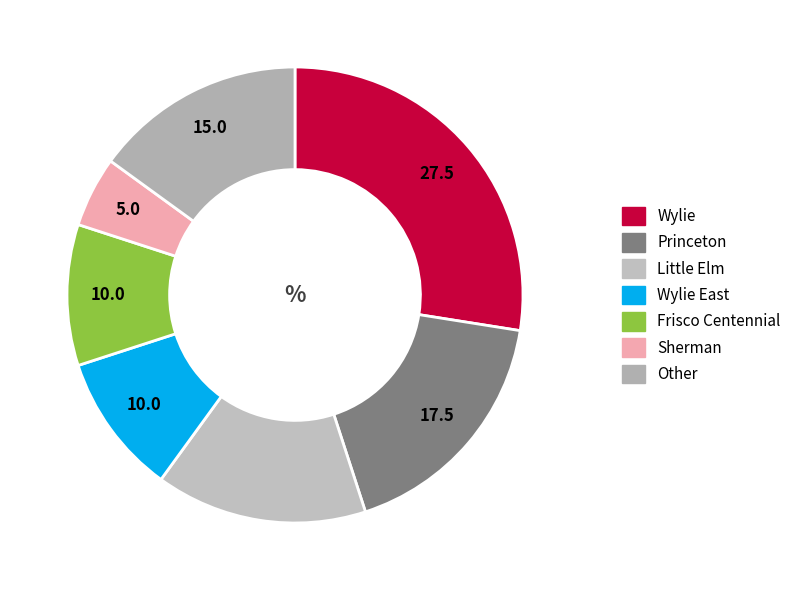

Count the number of slices in the pie.

7